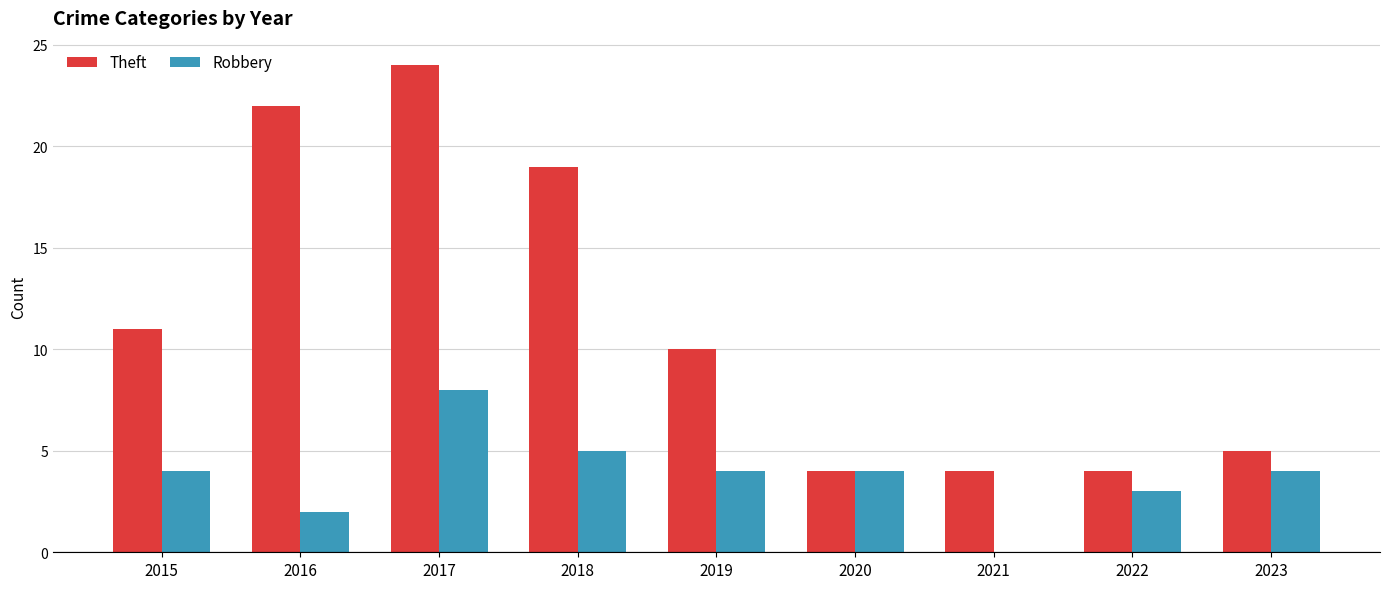

What is the sum of the Robbery values at 2018 and 2015?

9